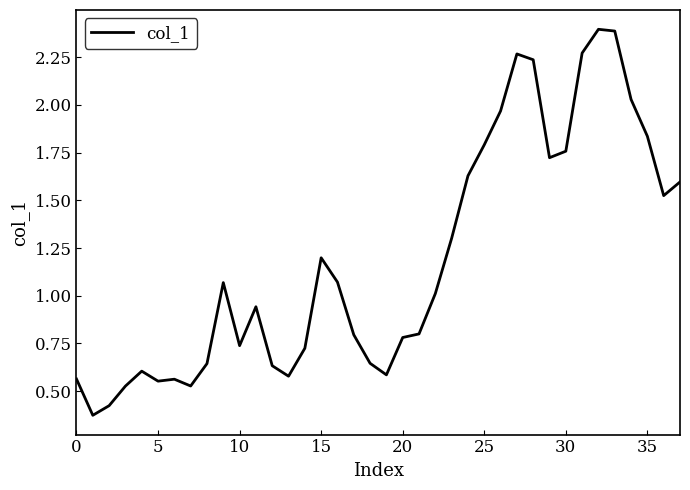

What is the greatest value displayed?

2.4